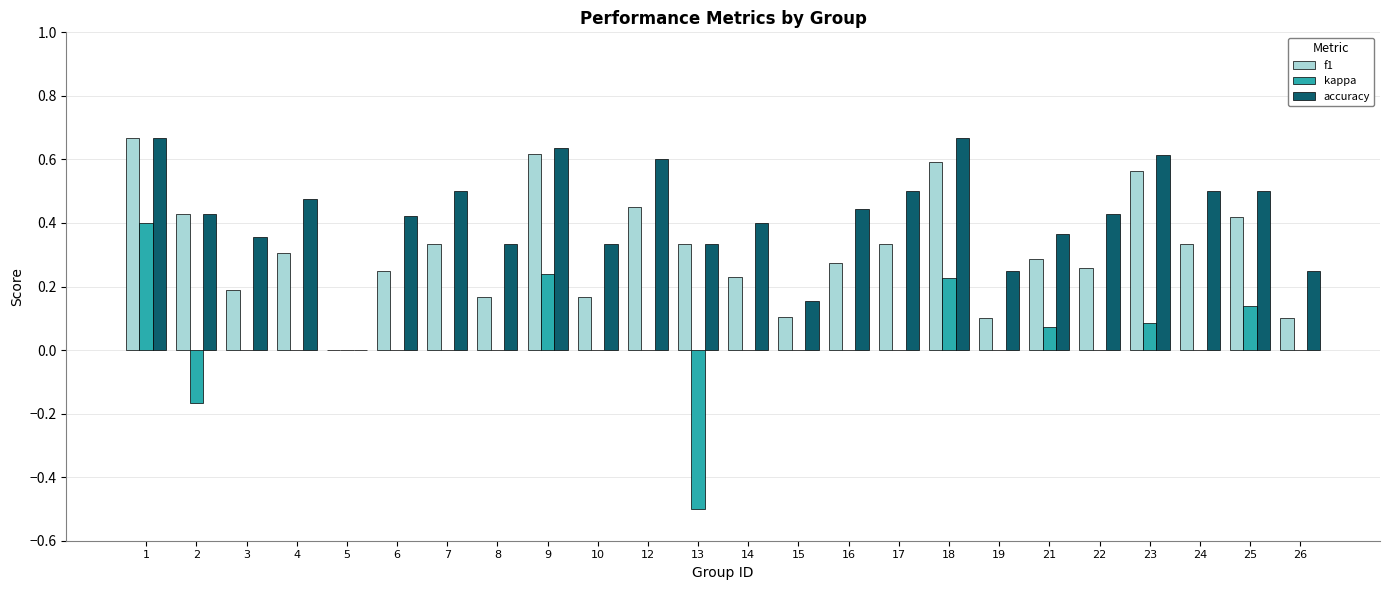

True or false: accuracy has a value of 0.6 at 8.

False